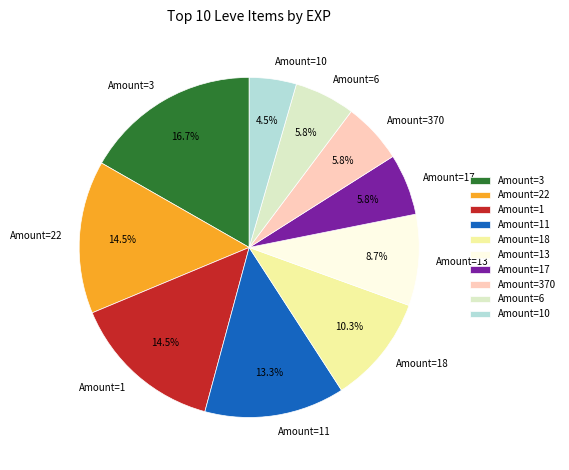

What is the ratio of the value at Amount=17 to the value at Amount=22?

0.4